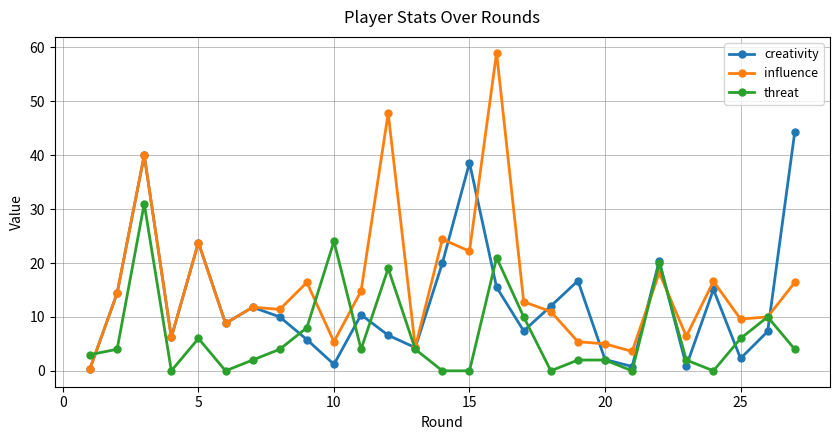

At how many categories does at least one series exceed 32?

5